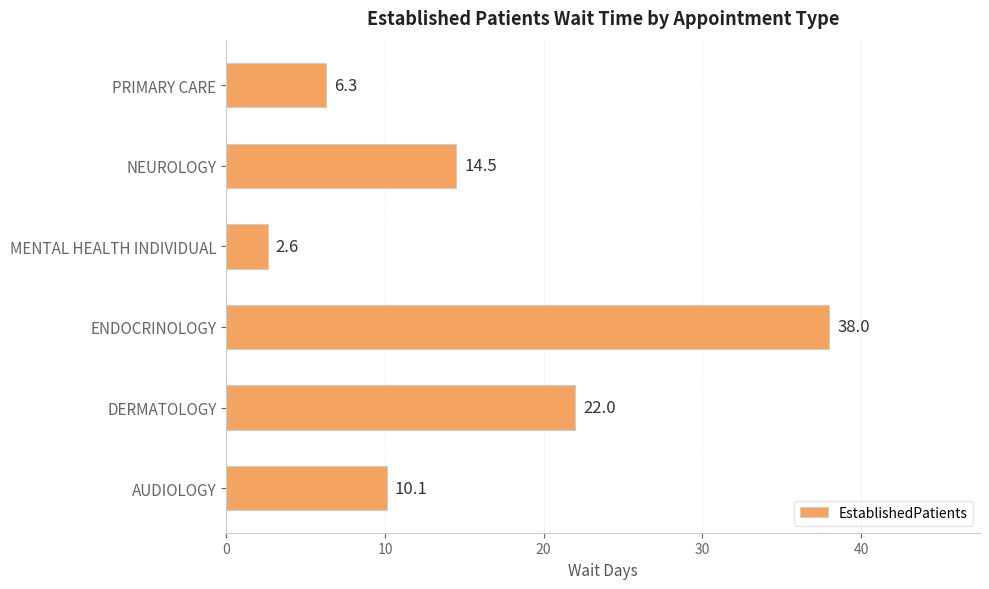

At which category does the chart reach its minimum across all series?

MENTAL HEALTH INDIVIDUAL